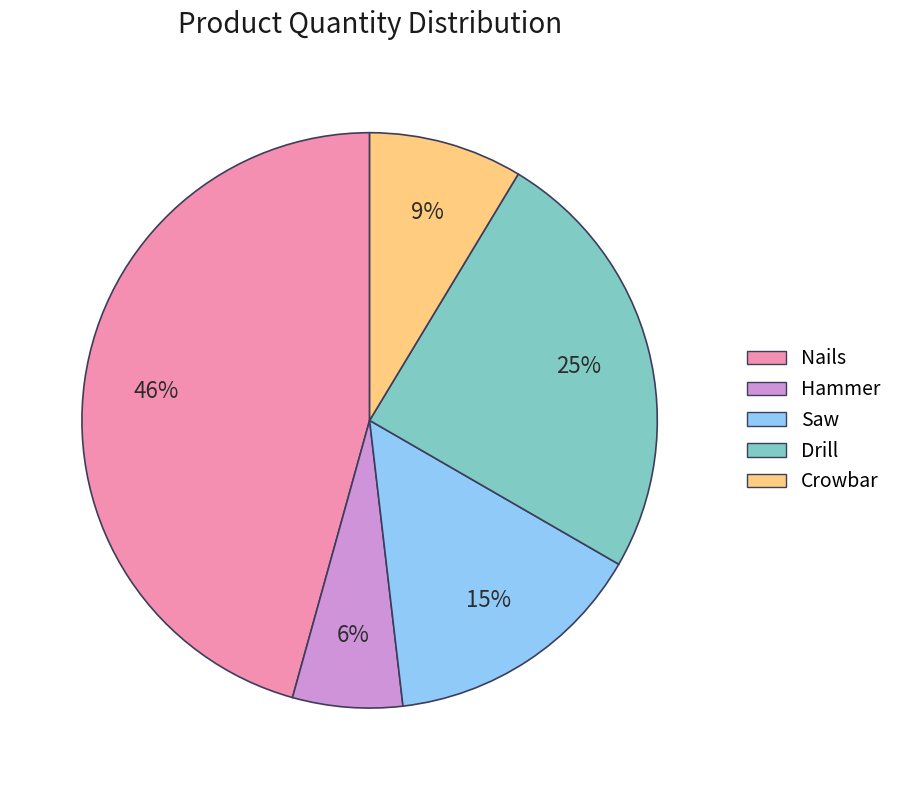

Which category has the biggest portion of the pie?

Nails